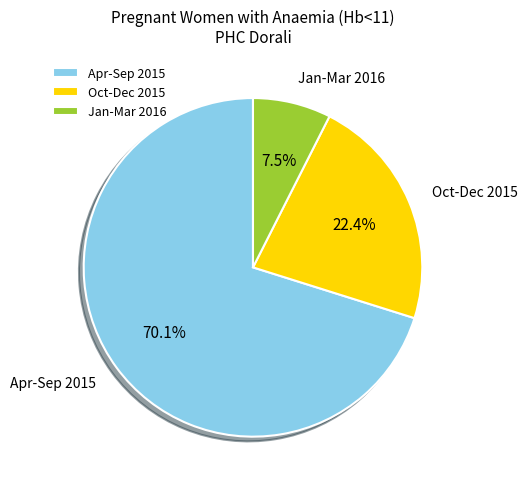

Which slice is the smallest?

Jan-Mar 2016